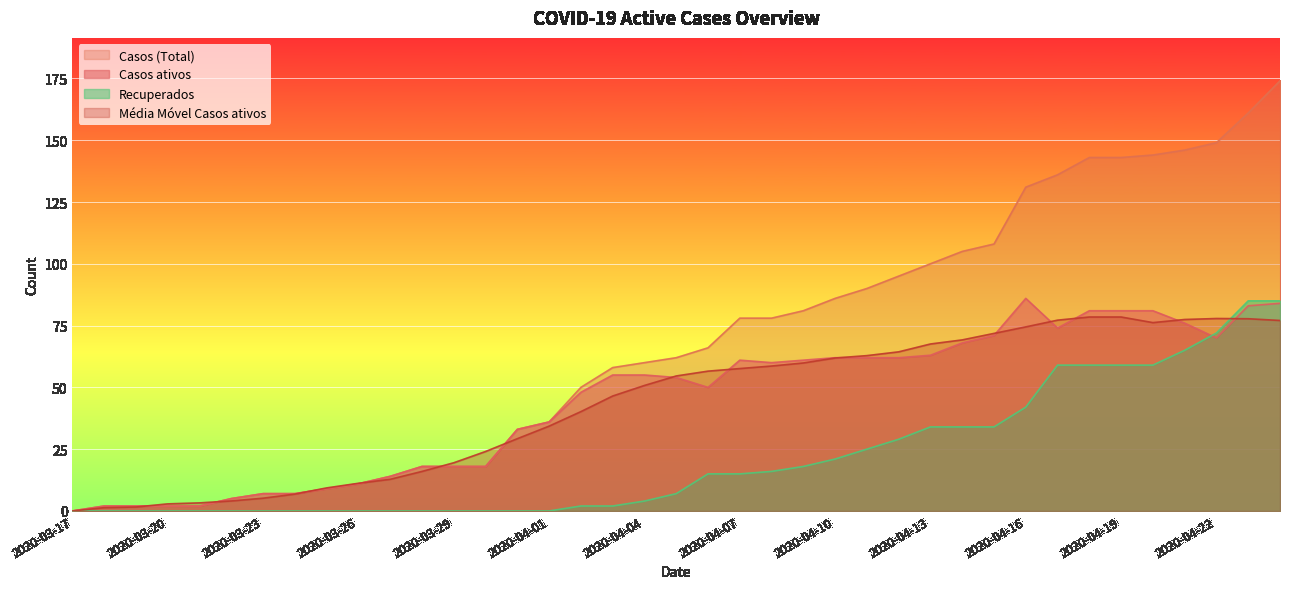

What is the sum of all Casos (Total) values?

2628.0